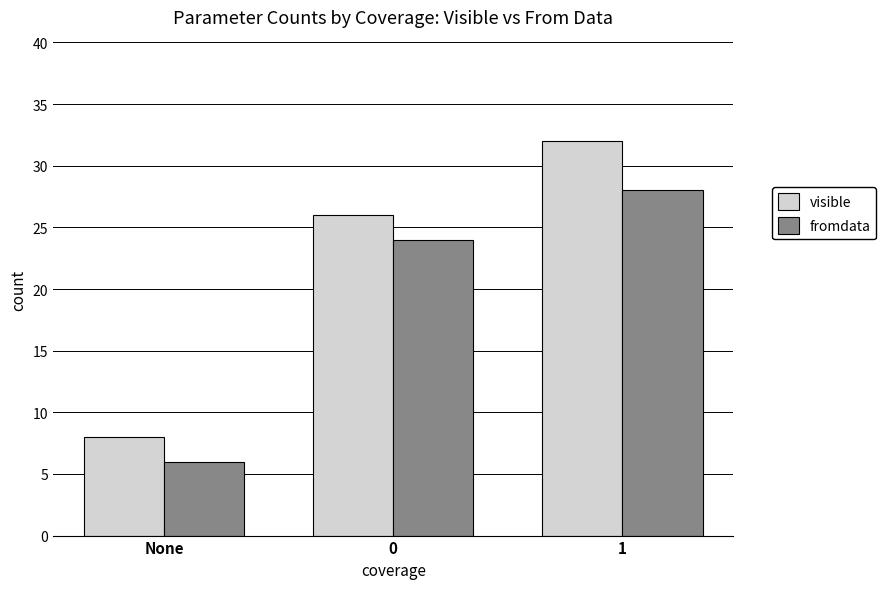

What position from the left is 0?

2